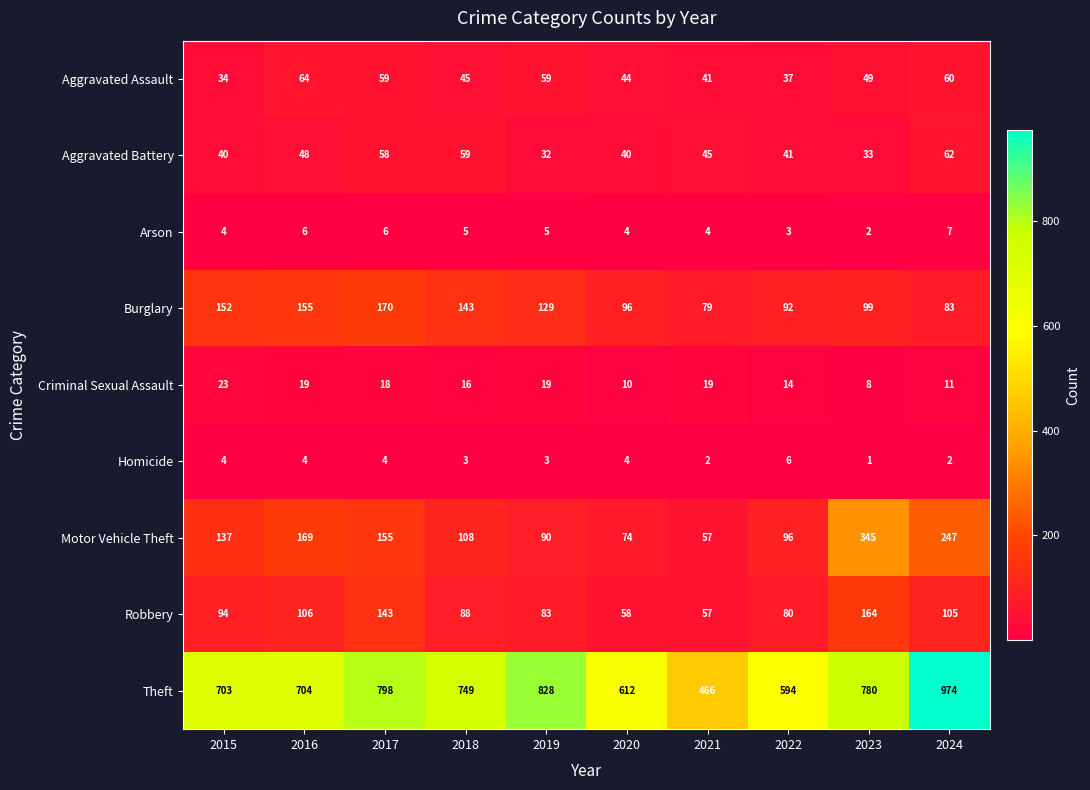

Which category has the highest value across all series?

2024